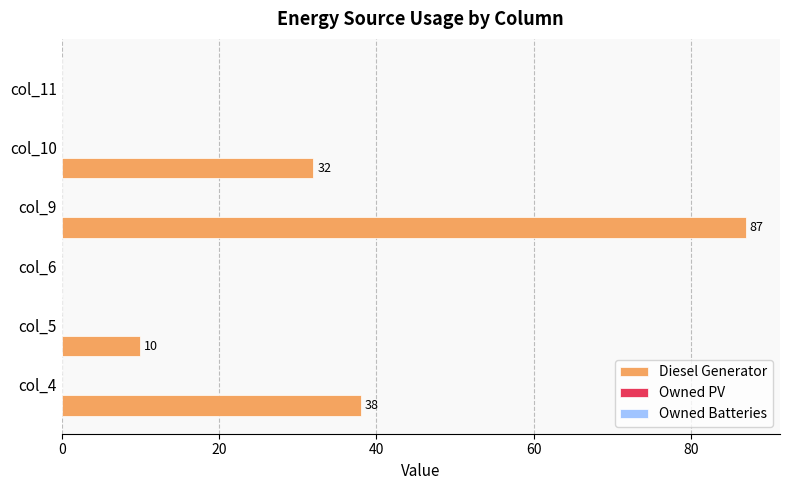

What is the maximum value shown in the chart?

87